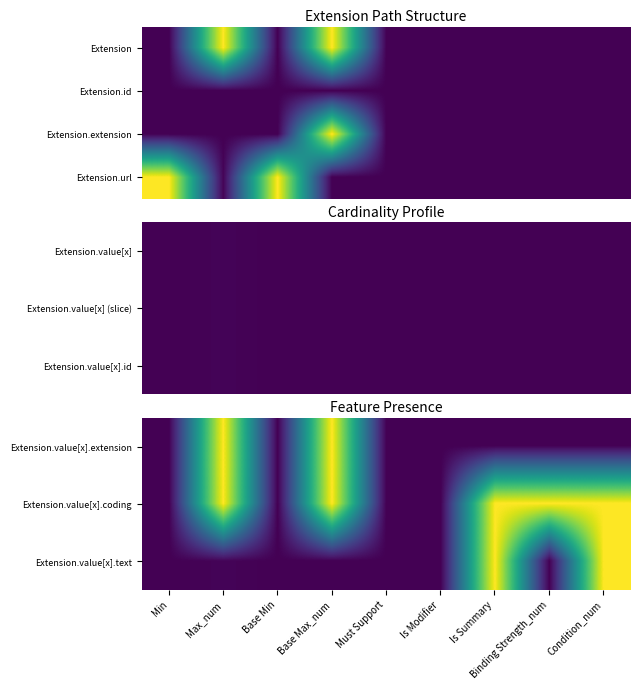

Rank the series at Is Summary from highest to lowest value.

Extension.value[x].coding, Extension.value[x].text, Extension.value[x].extension, Extension.url